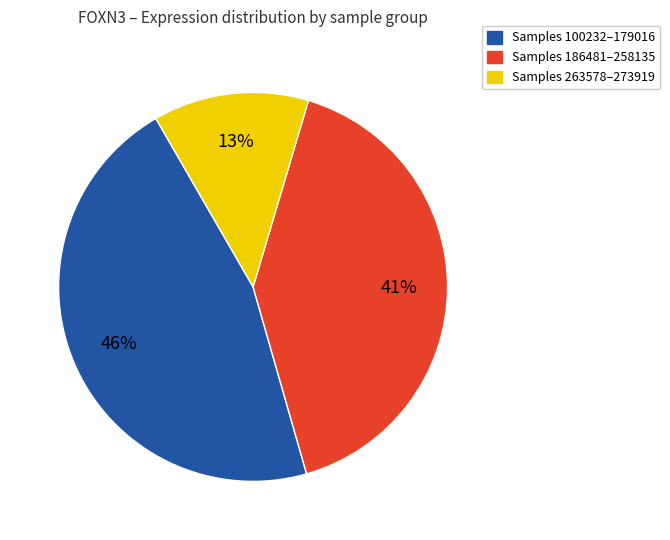

Which category has the smallest portion of the pie?

Samples 263578–273919